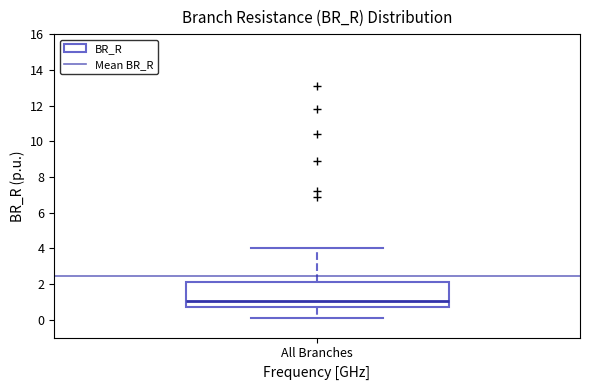

Read this box plot against the y-axis: the position of the median line, the range covered by the box, and the ends of both whiskers. The values are not printed on the chart, so give them approximately, as read against the axis.

median 1.0, box 0.6 to 2.2, whiskers 0.2 to 4.0